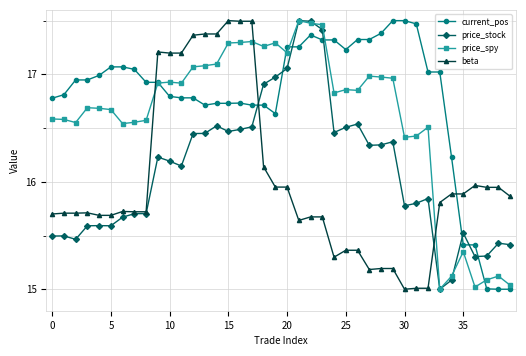

How many lines are shown in the chart?

4